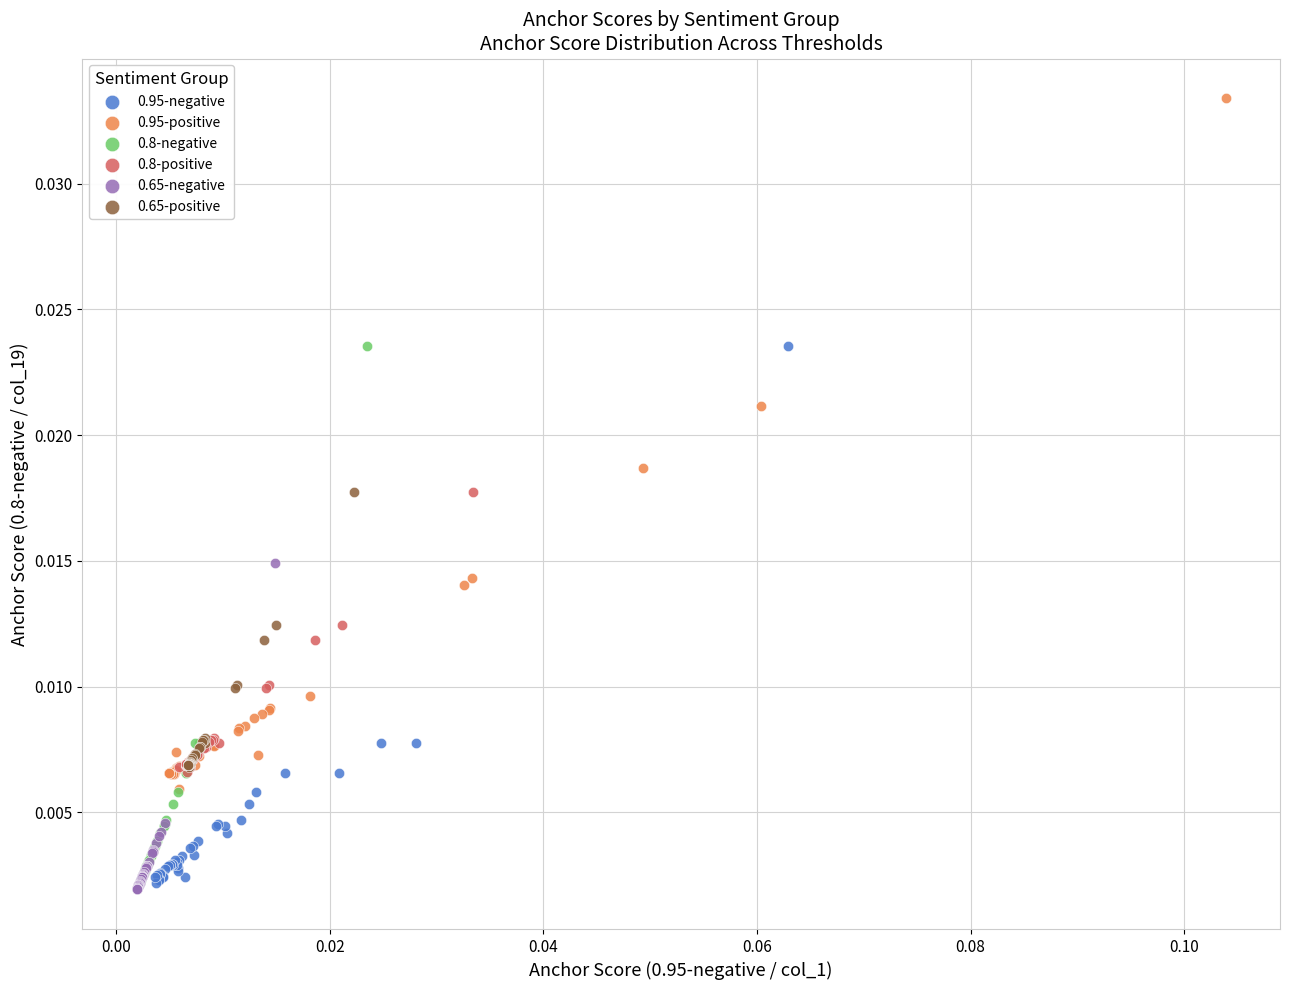

Which series reaches the maximum Y coordinate?

0.95-positive